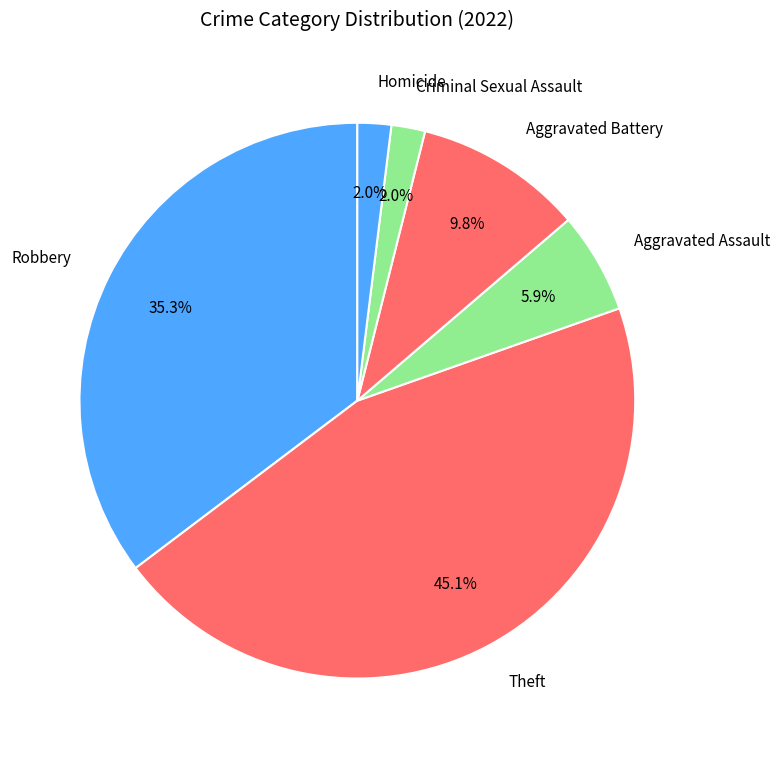

Which has a higher value, Robbery or Aggravated Battery?

Robbery